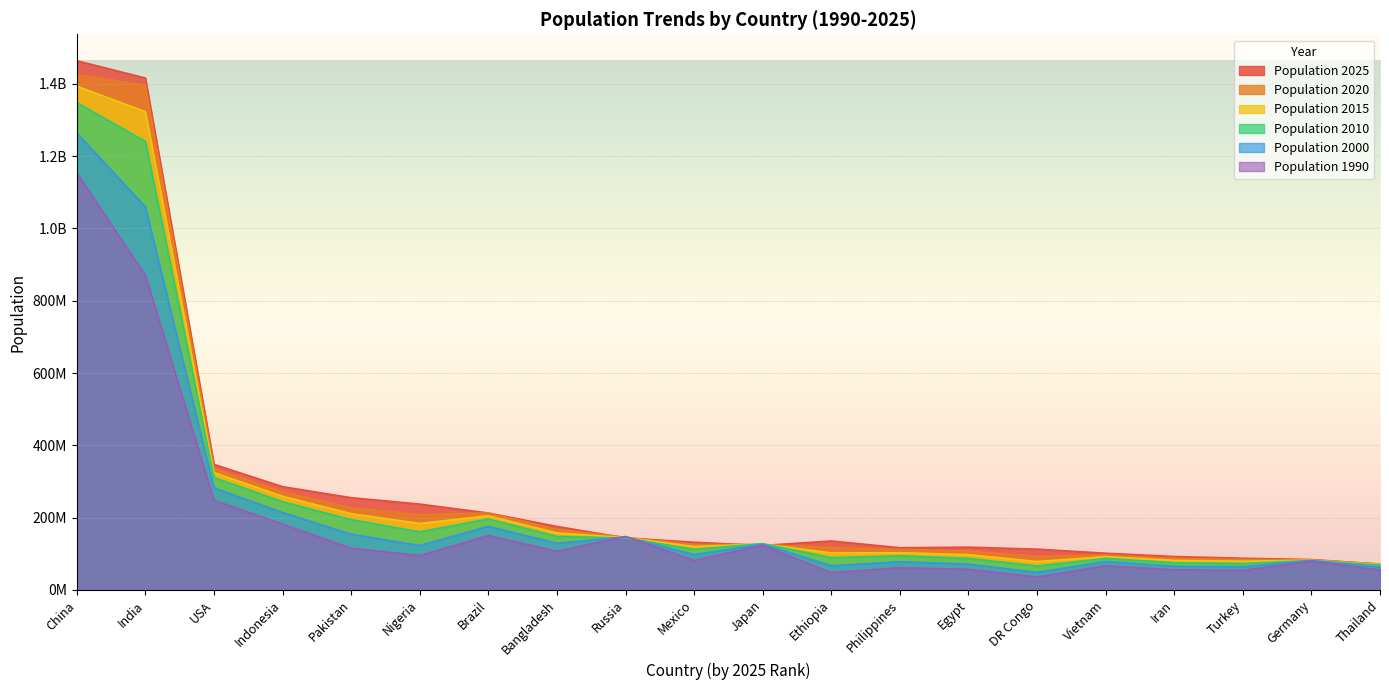

At which label does population_2000 reach its minimum?

DR Congo